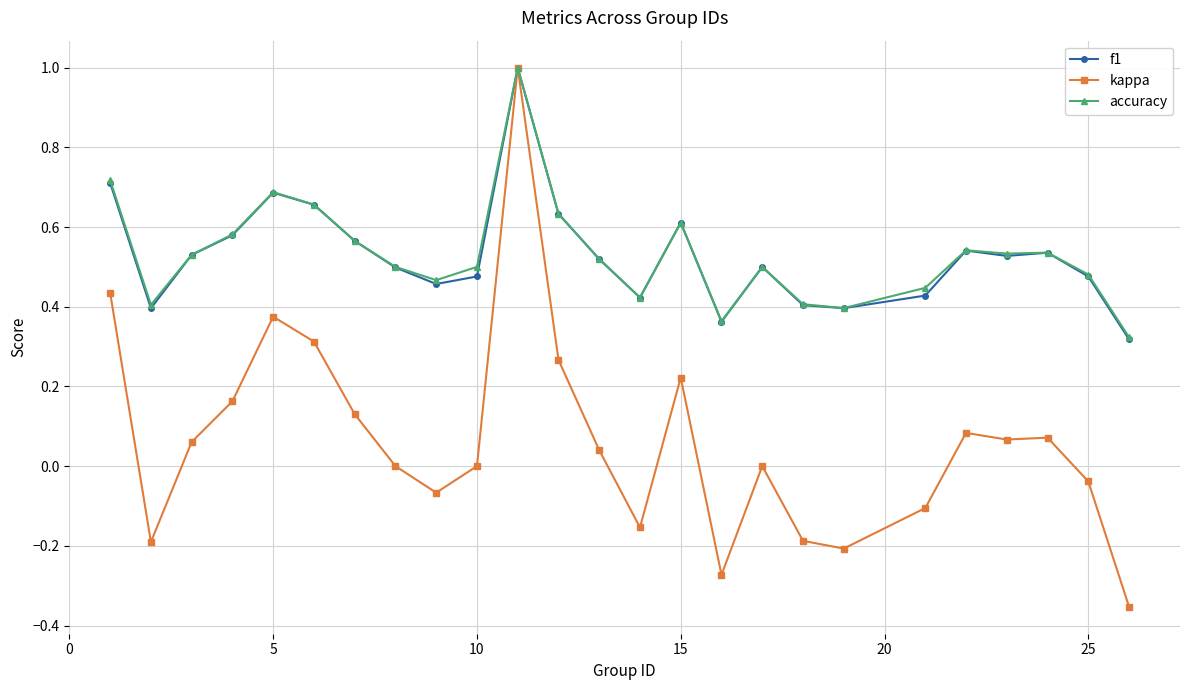

What is the highest value of the f1 series?

1.0